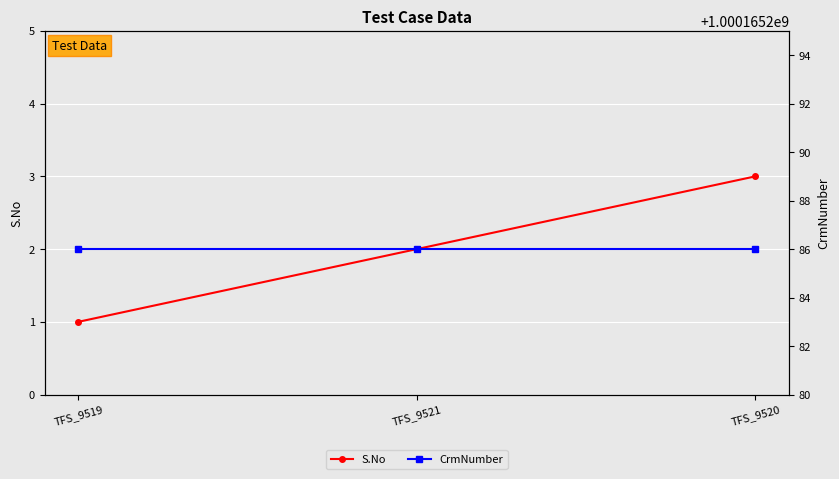

Where is S.No nearest to the value 2?

TFS_9521